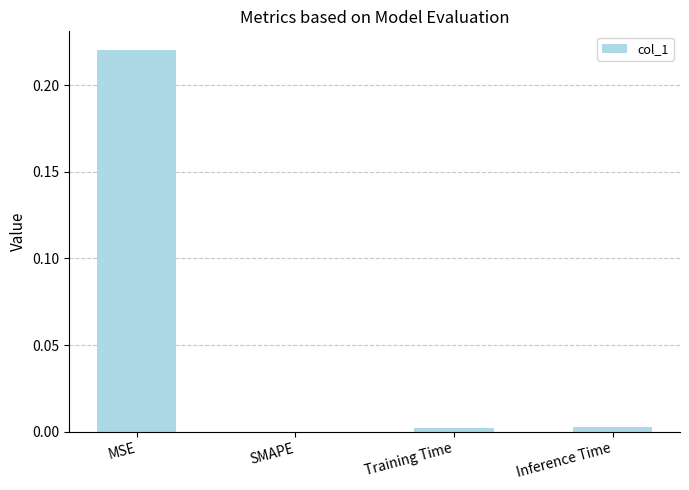

What is the average value?

0.1